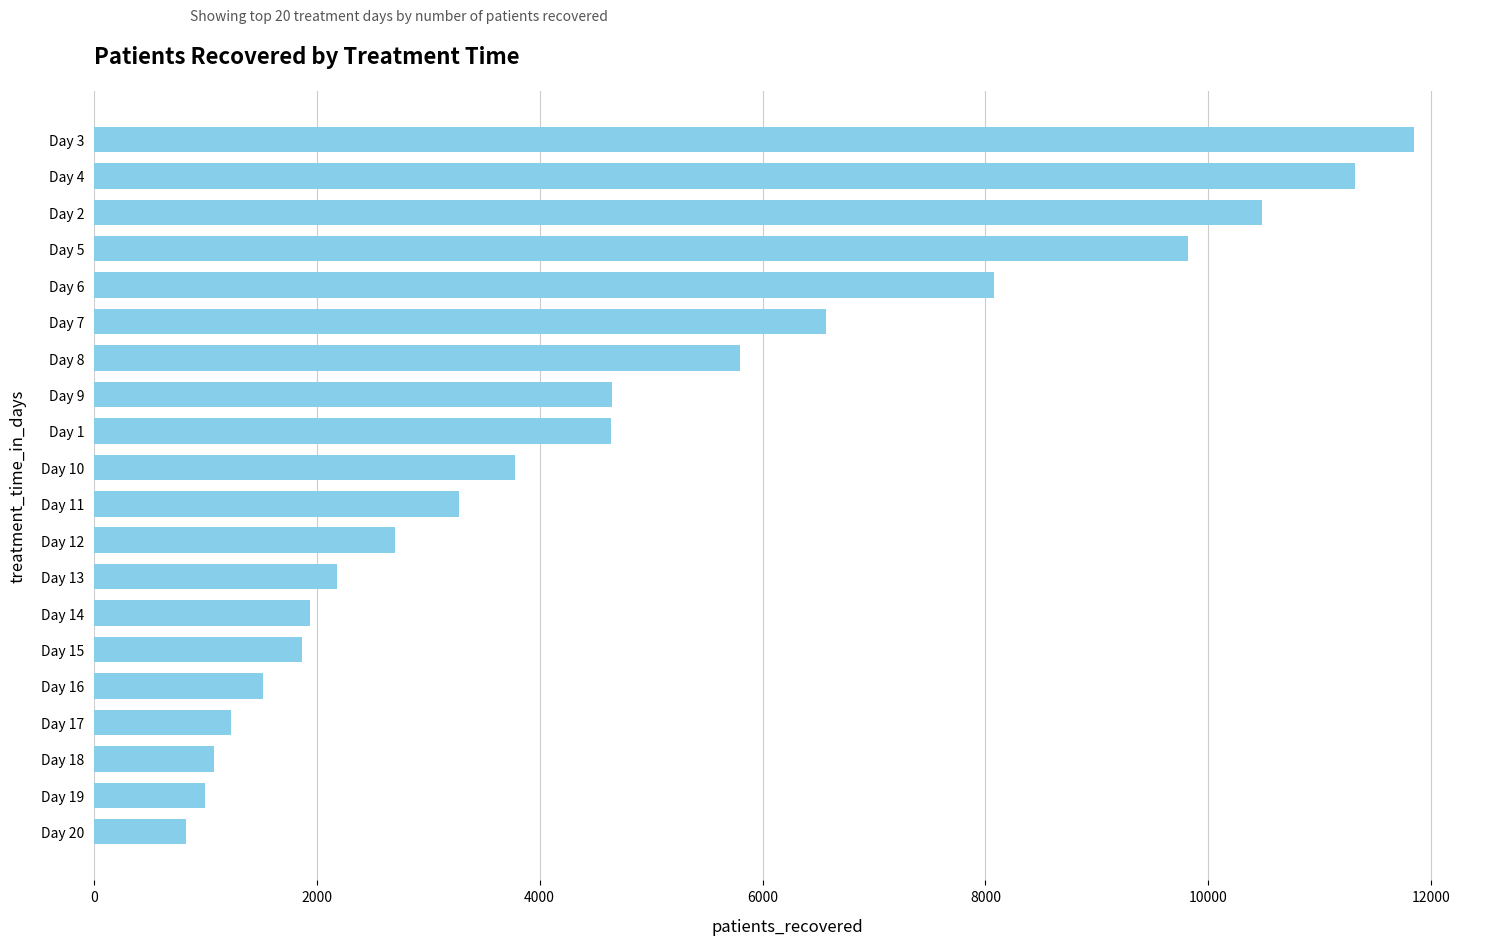

Is it true that the value at Day 5 is 9815?

True